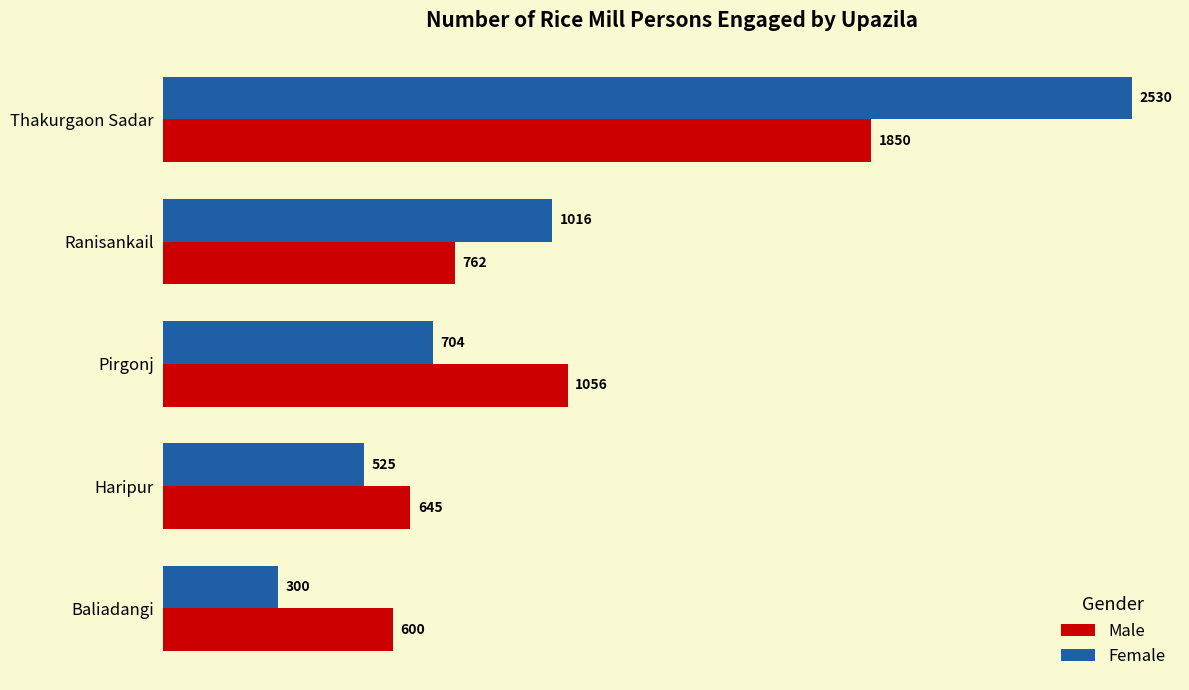

What is the highest value of the Female series?

2530